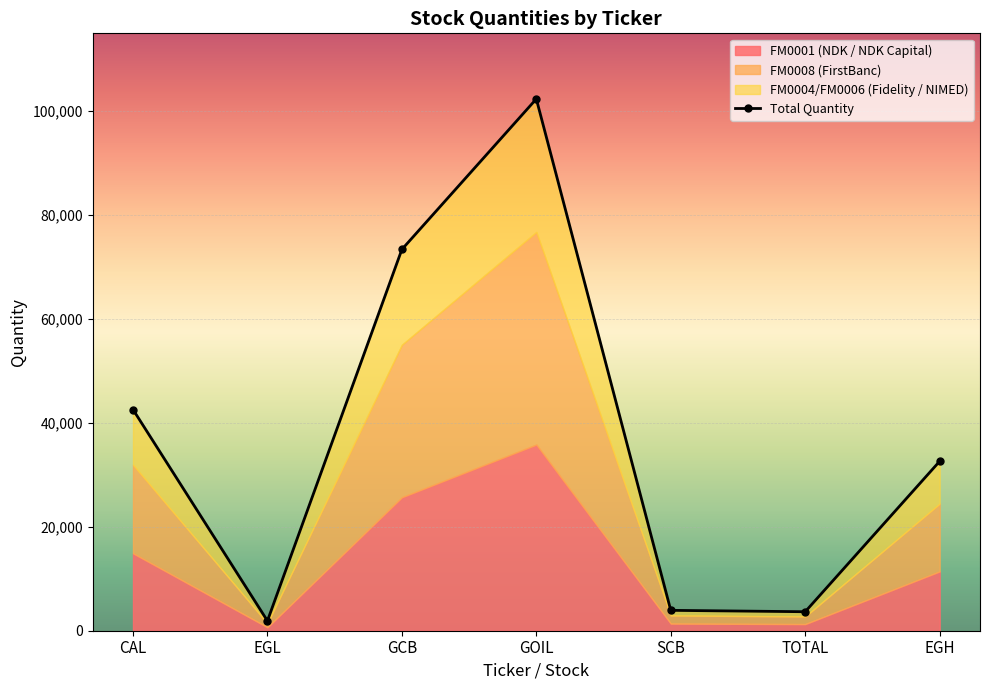

What is the value of the 5th point from the left?

3923